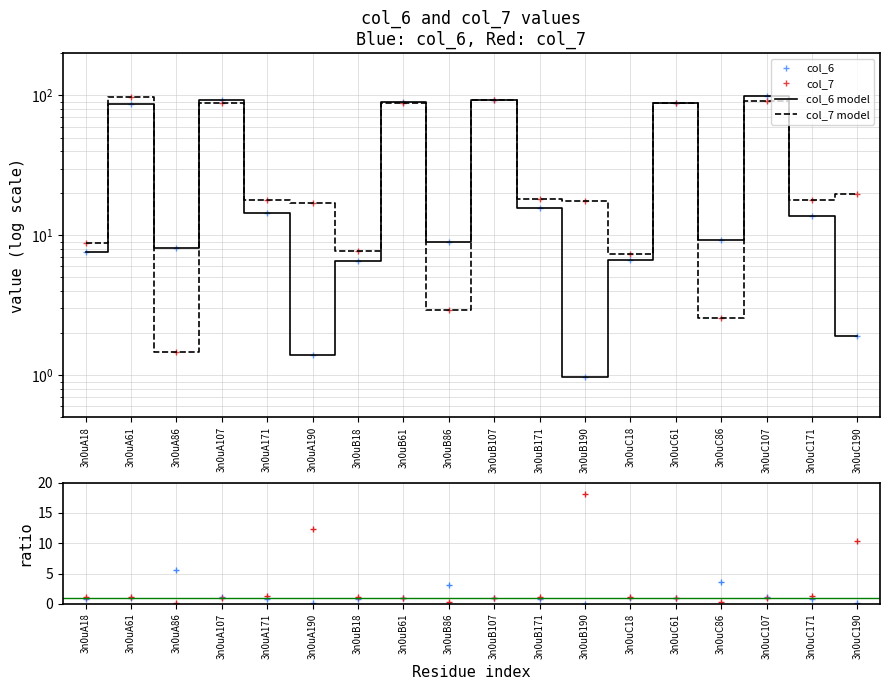

Is it true that col_6/col_7 equals 1.1 at 3n0uC107?

True